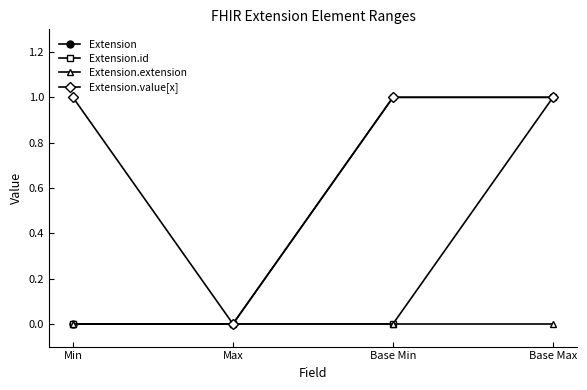

Rank the series by their average value, from highest to lowest.

Extension.value[x], Extension, Extension.id, Extension.extension